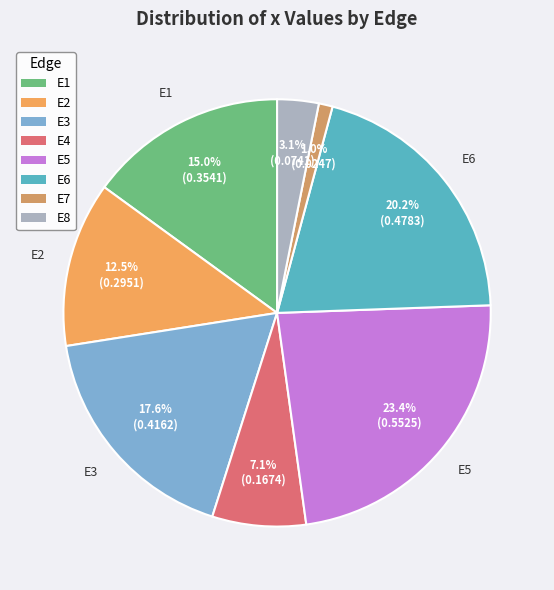

Does E2 represent more than half of the total?

No